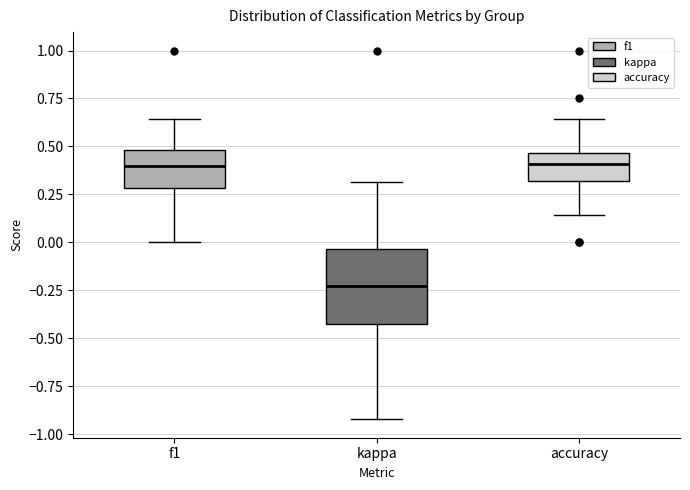

Where is the upper edge of the box for accuracy on the y-axis? The values are not printed on the chart, so give them approximately, as read against the axis.

0.45